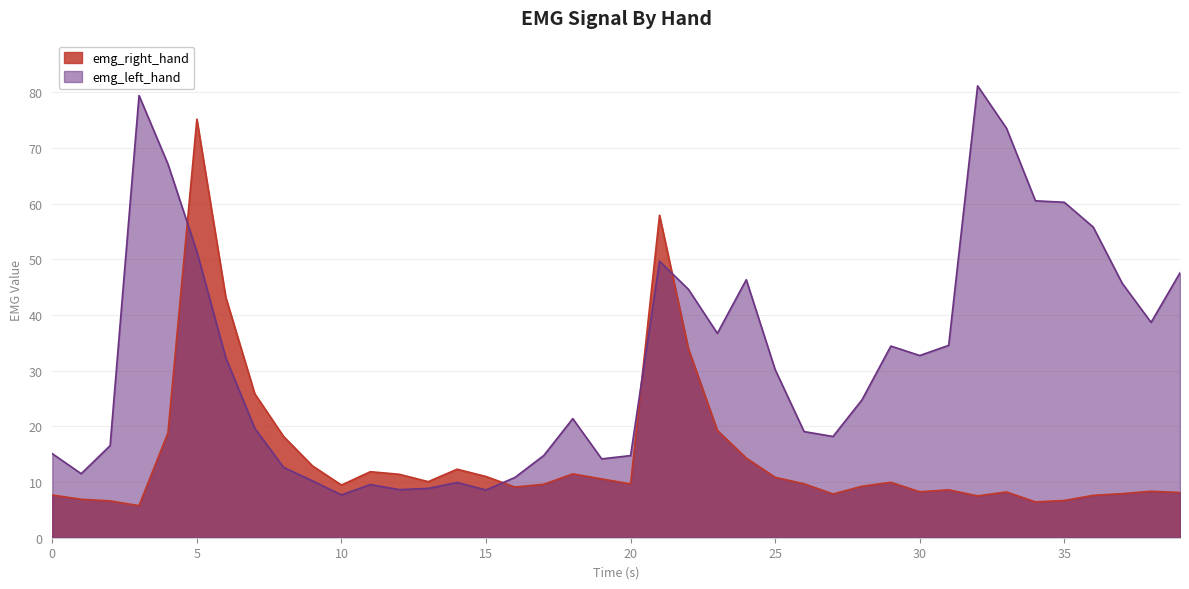

After their last crossing, which series has the higher values: emg_right_hand or emg_left_hand?

emg_left_hand